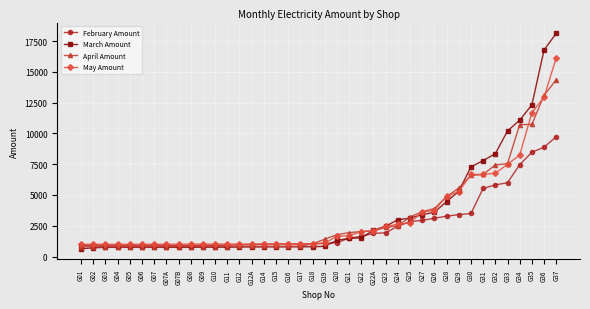

How many values in the May Amount series are below 1085?

20